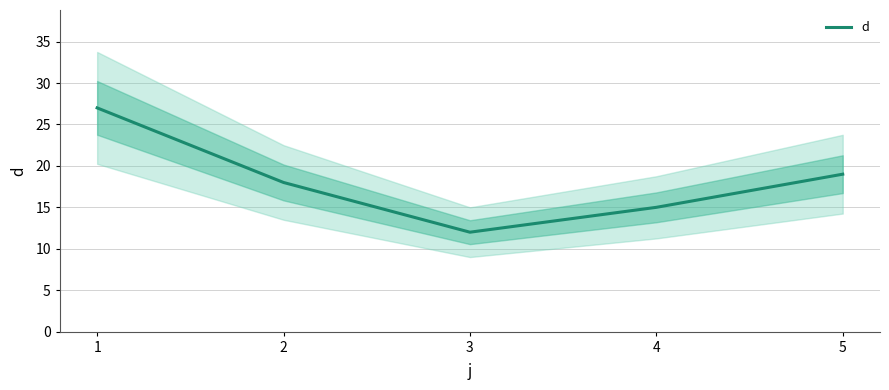

What is the maximum value shown in the chart?

27